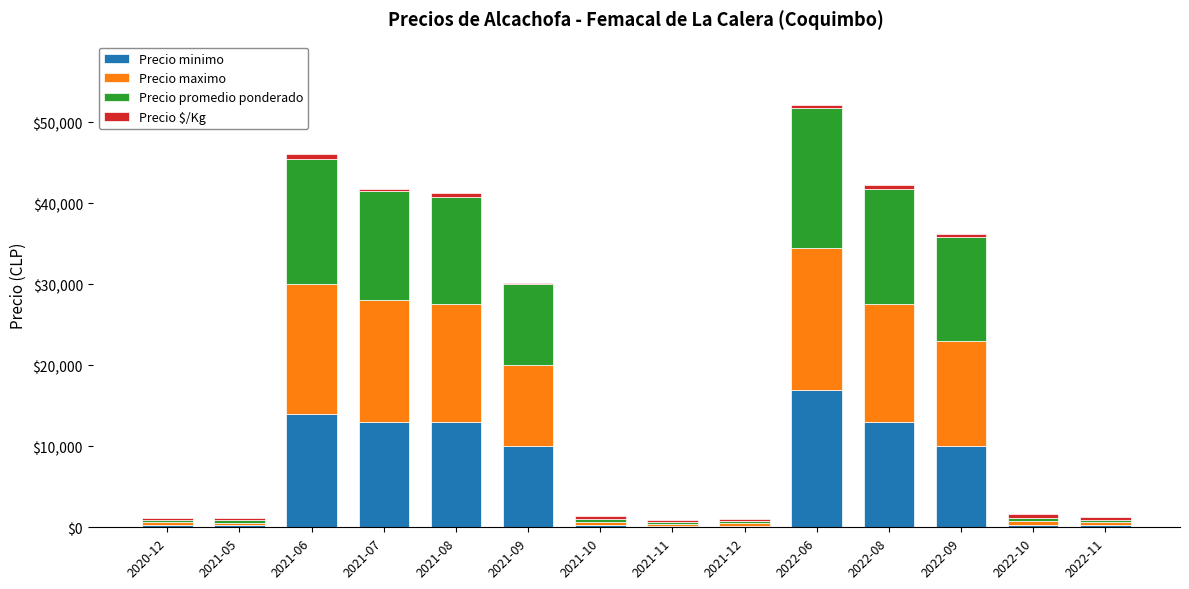

At which category is the sum across all series the highest?

2022-06